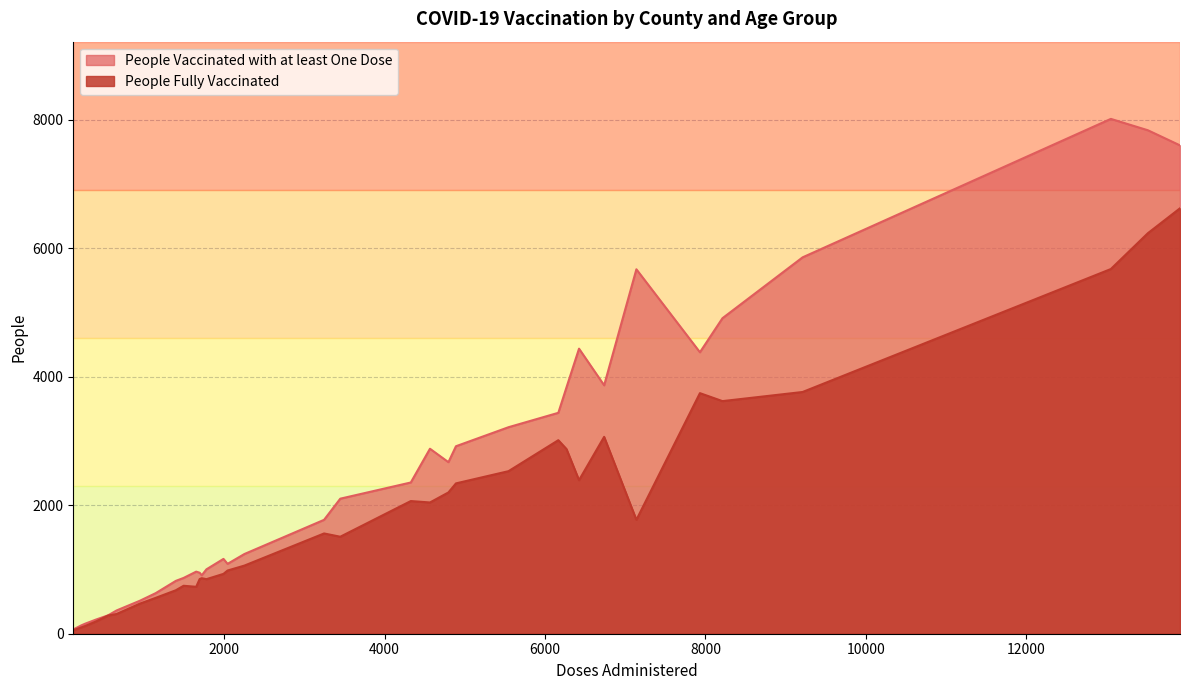

Count the number of data series in this chart.

2